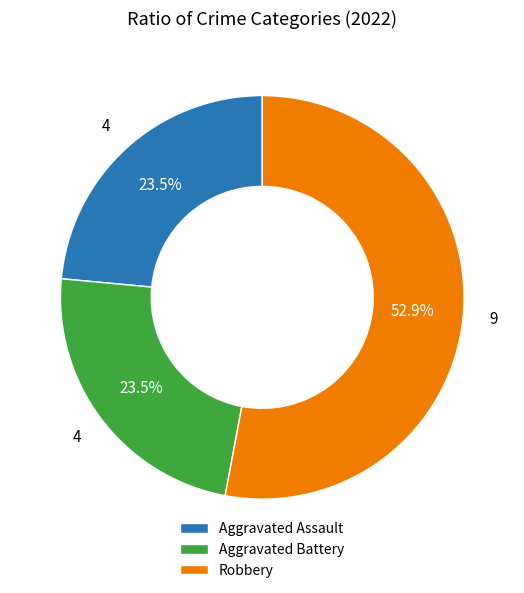

Combined, do Aggravated Battery and Robbery account for over 50%?

Yes